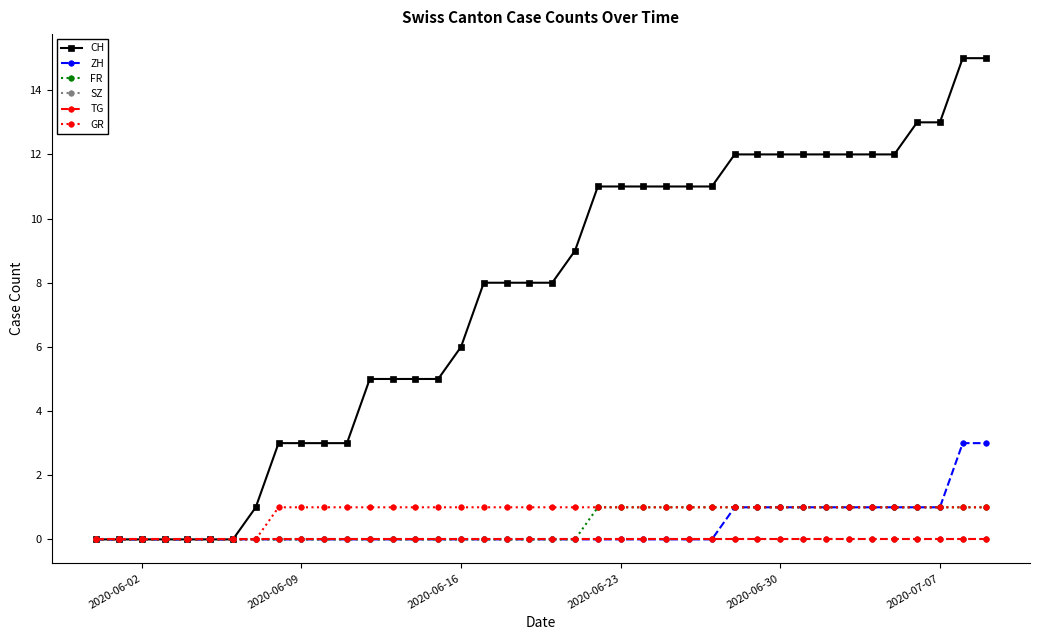

What is the difference between the maximum and minimum values in the ZH series?

3